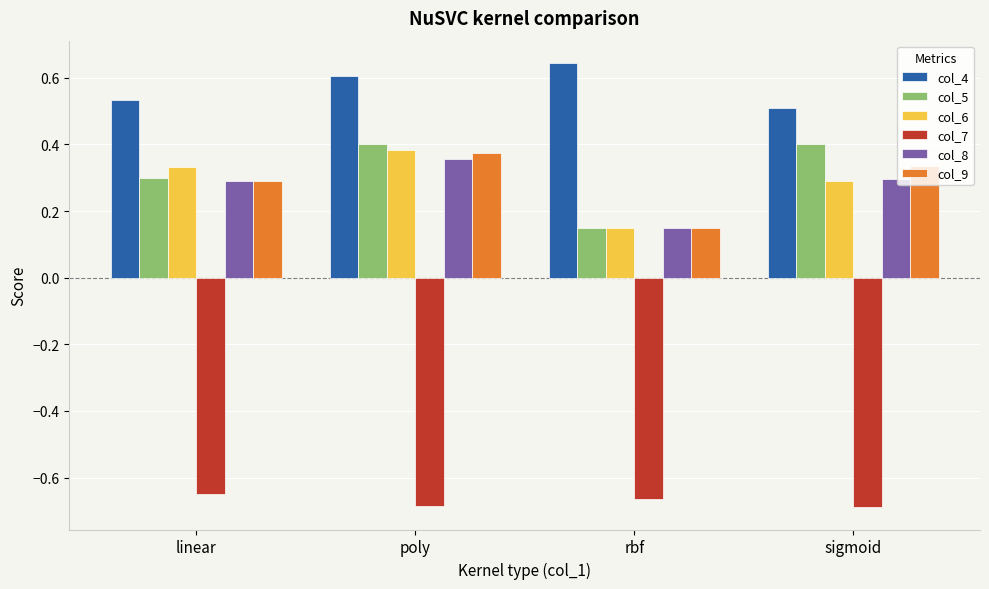

The col_8 series shows 0.2 at rbf. True or false?

False